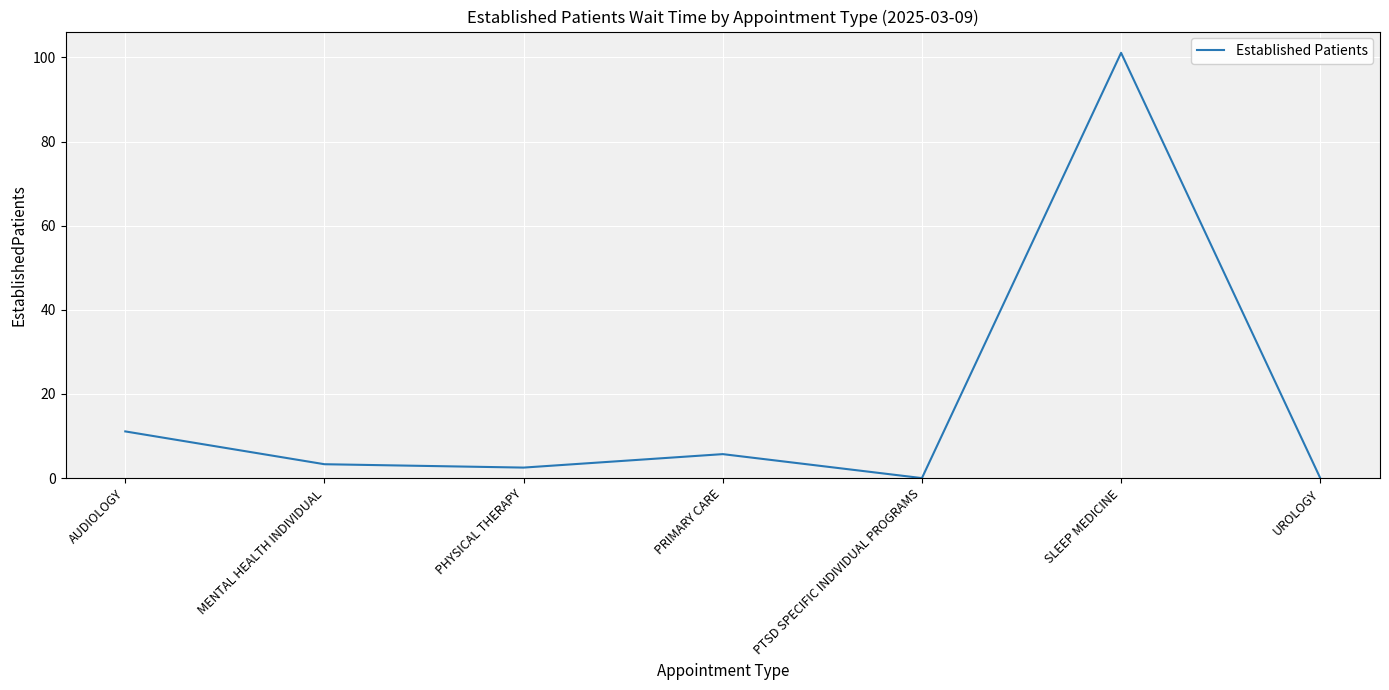

Where is the first local maximum?

PRIMARY CARE